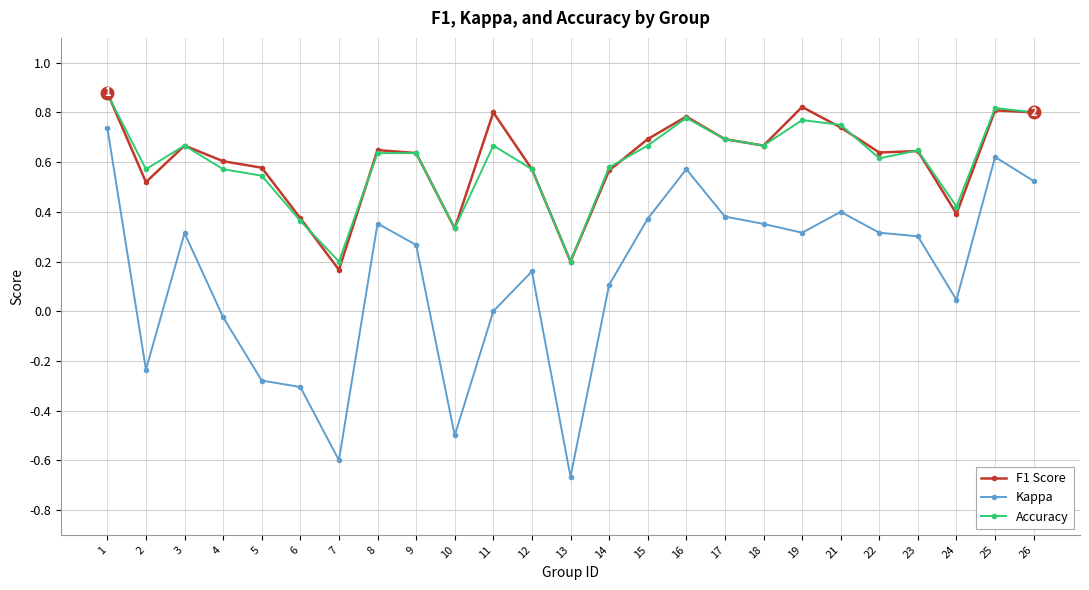

True or false: Accuracy has more than 2 points higher than both neighbors.

True